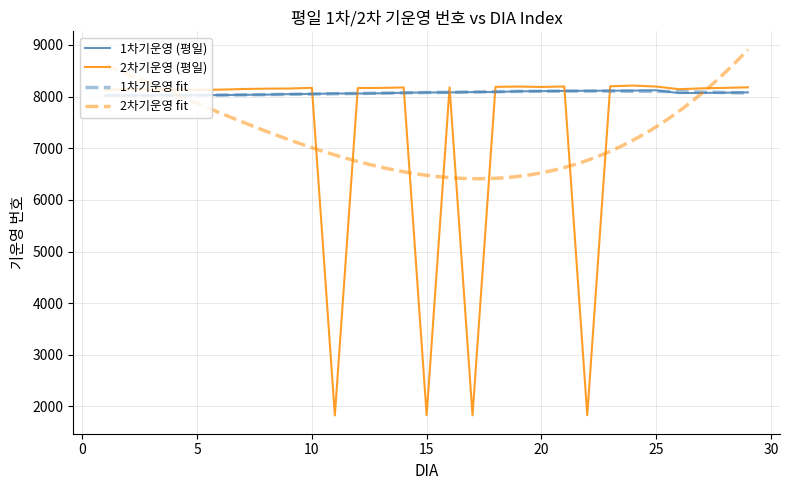

At which label does 2차기운영 (평일) first exceed 8160?

10